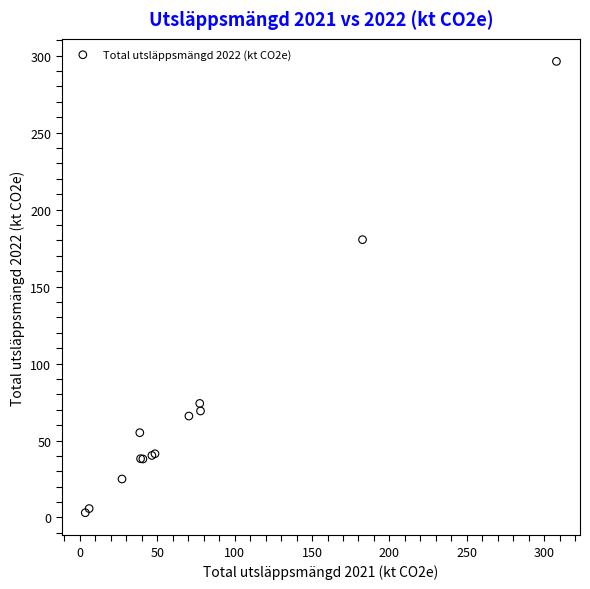

What Y value in the scatter plot is closest to 149?

180.5